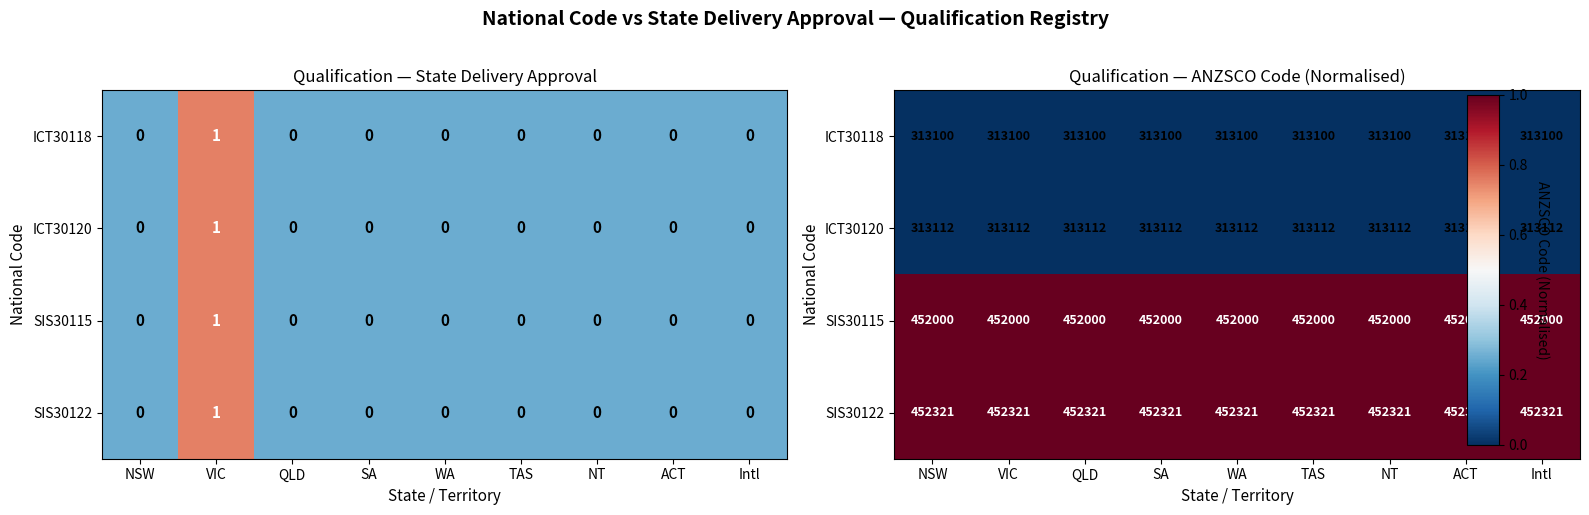

Is it true that SIS30122 equals 1.7 at SA?

False